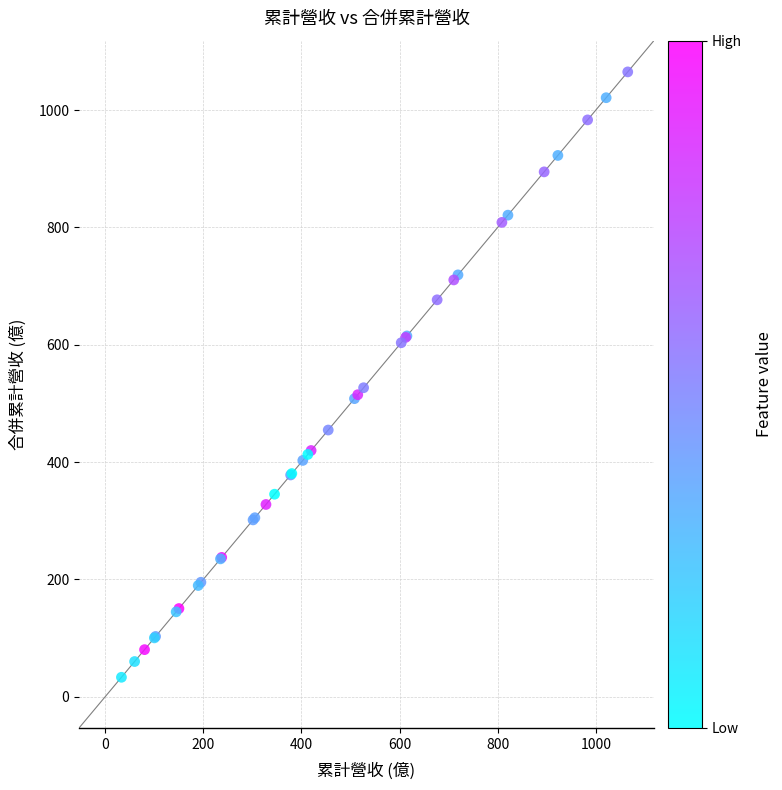

What Y value in the scatter plot is closest to 549?

526.6